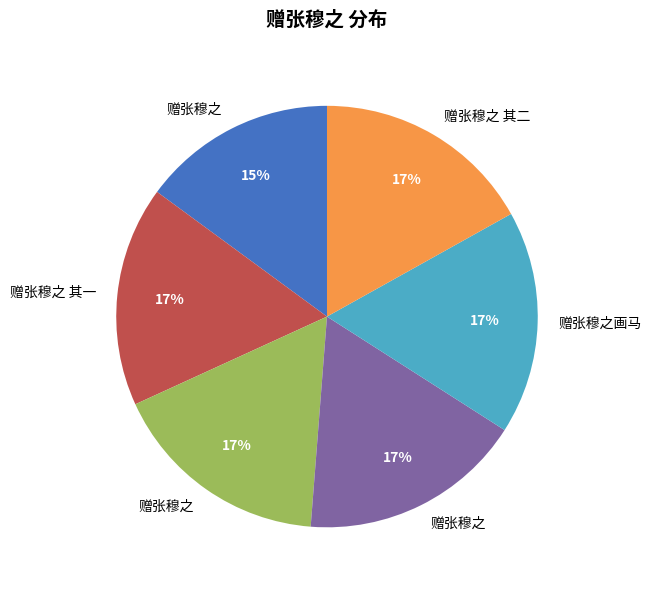

To the nearest percent, what is the average slice percentage?

17%